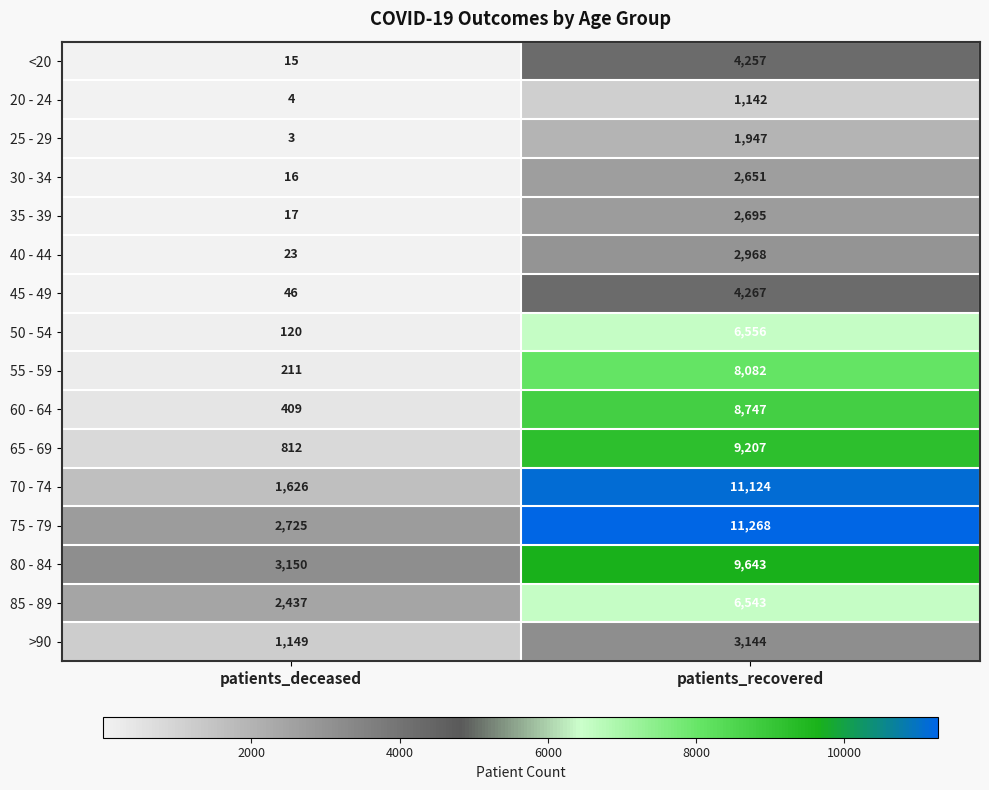

Which category has the highest value in the 20 - 24 series?

patients_recovered